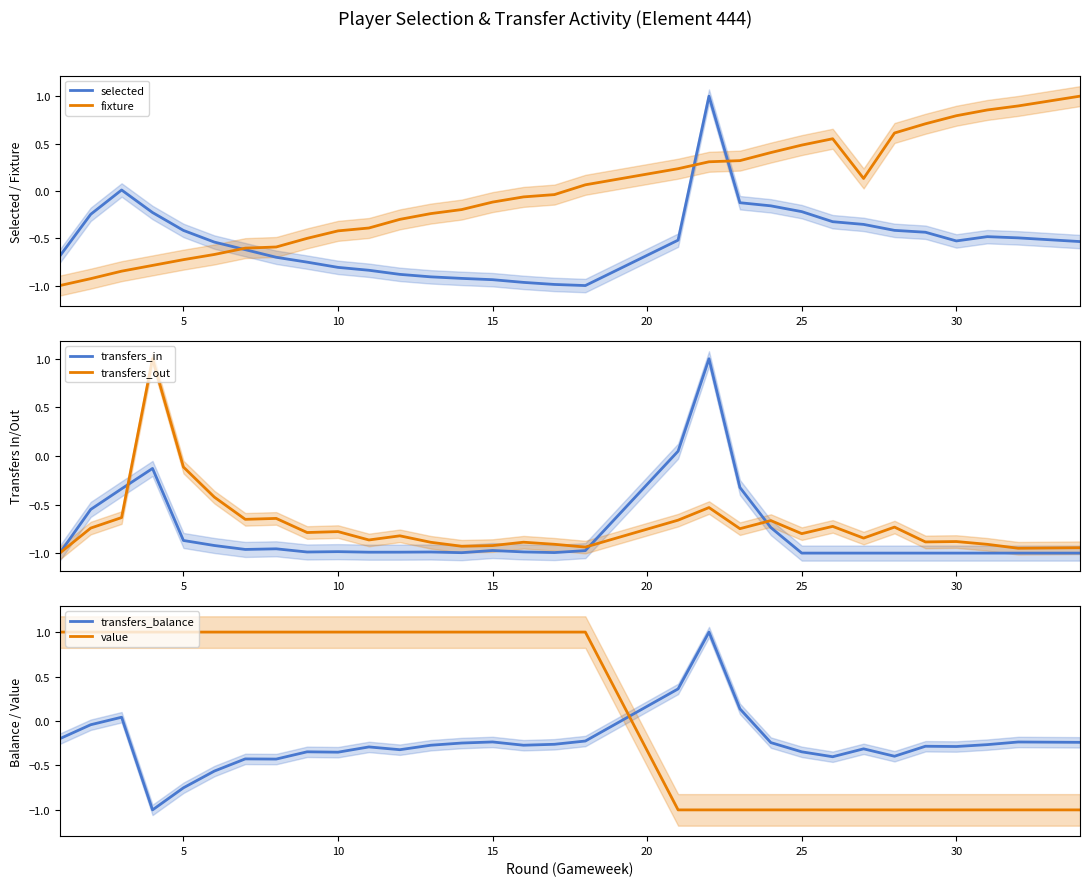

Which series has the largest total across all categories?

value